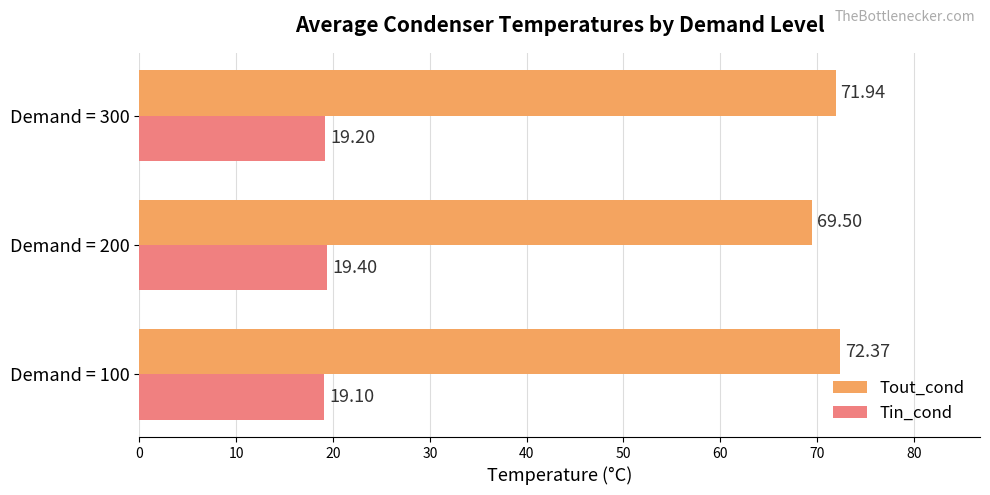

What is the average value of the Tin_cond series?

19.2